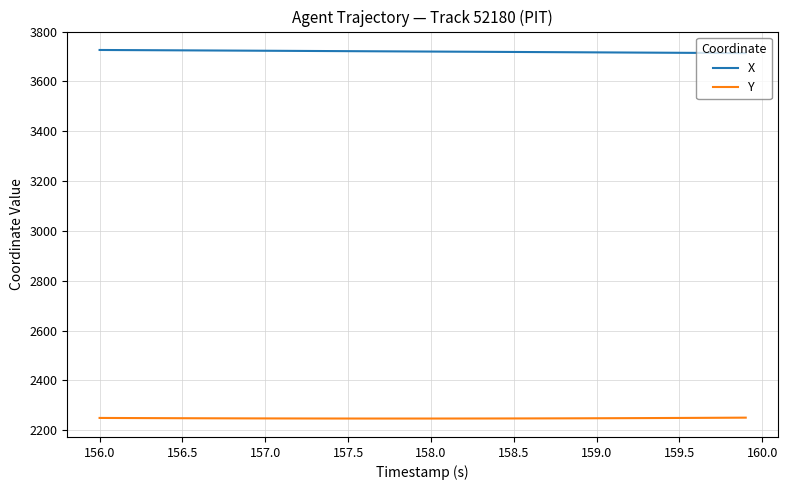

What is the greatest value displayed?

3726.2